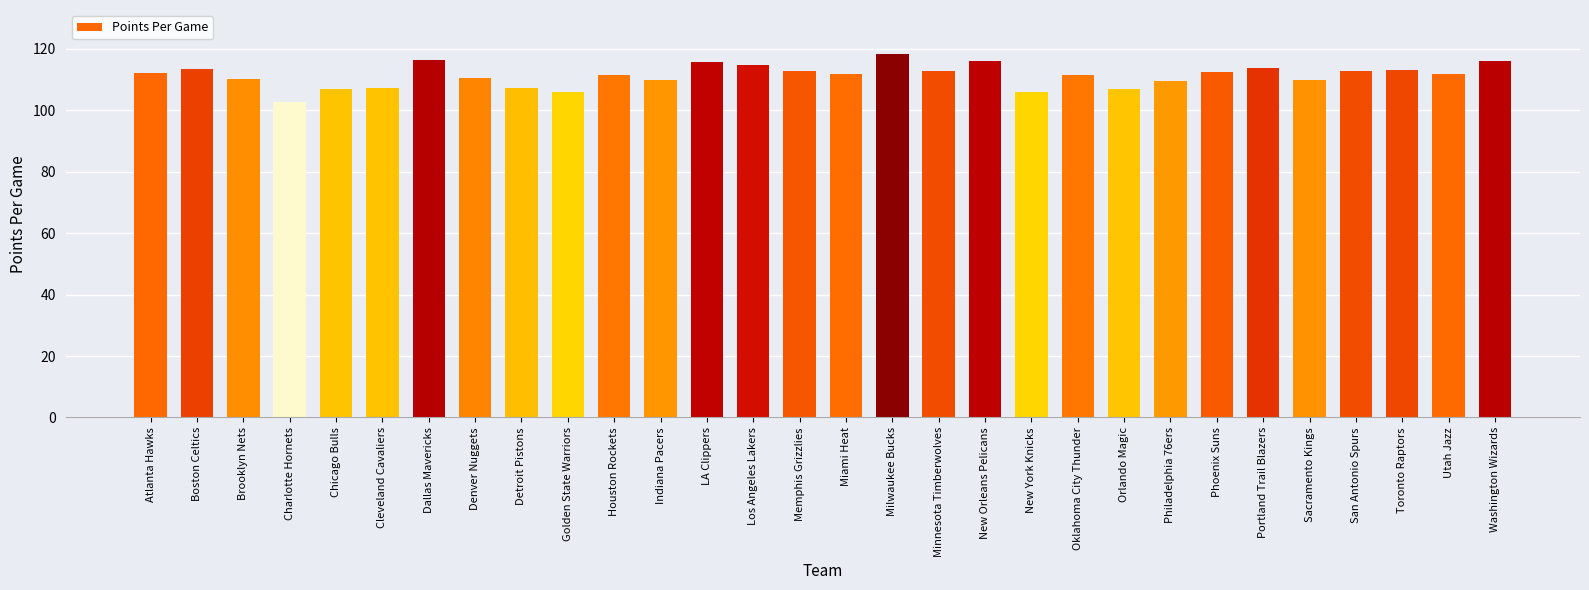

How many bars are there in total?

30